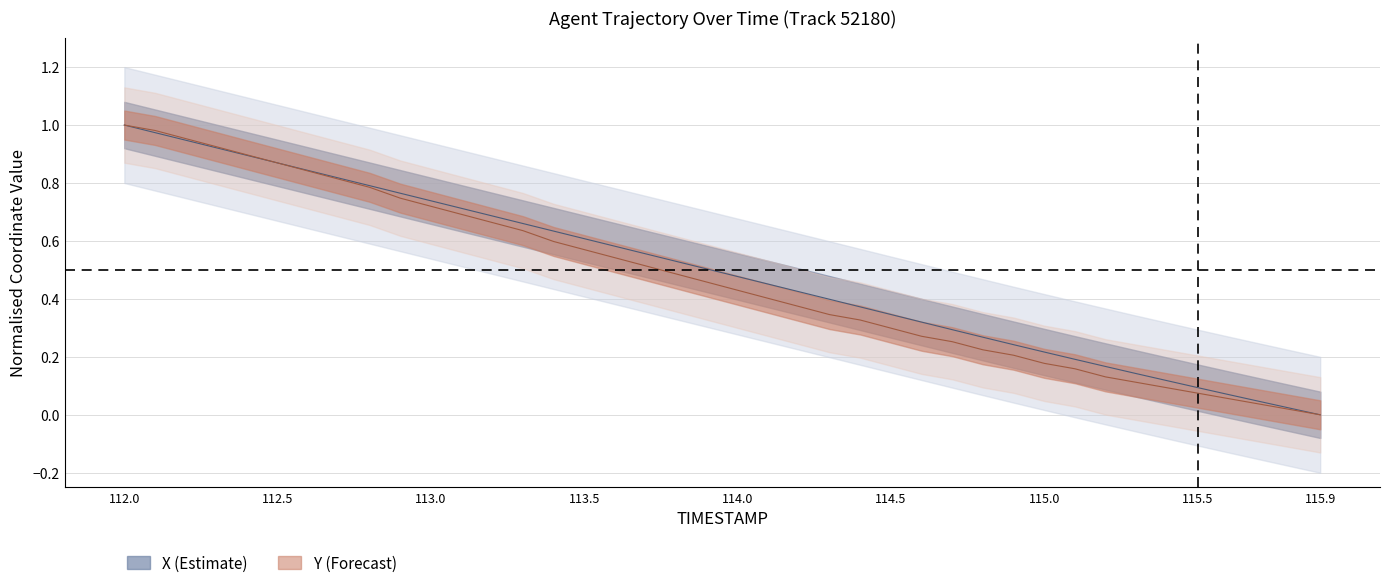

What is the label of the 33rd point from the right?

112.7